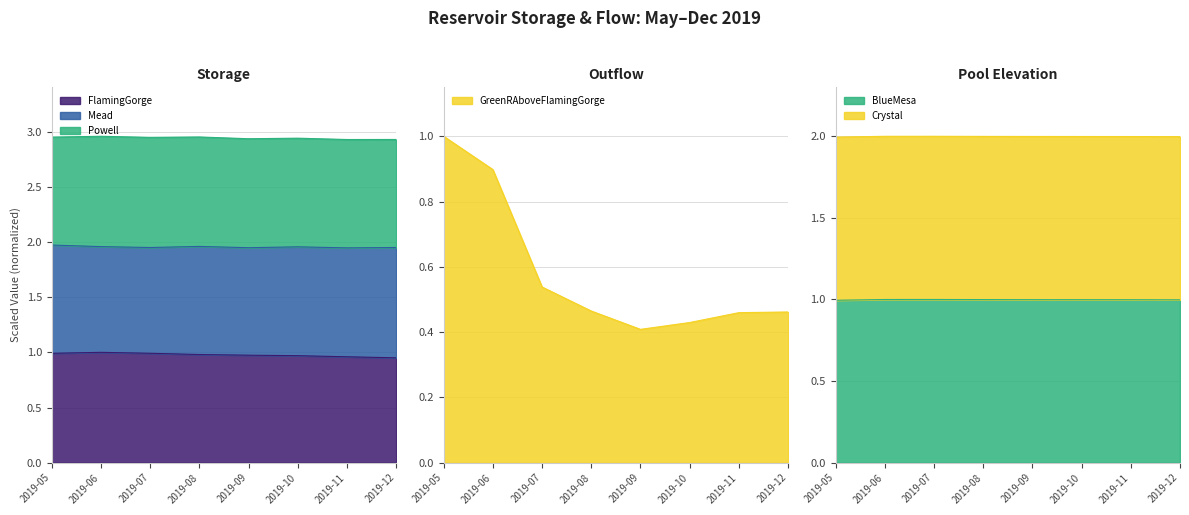

Where is the first local maximum for FlamingGorge.Bank Storage?

2019-06